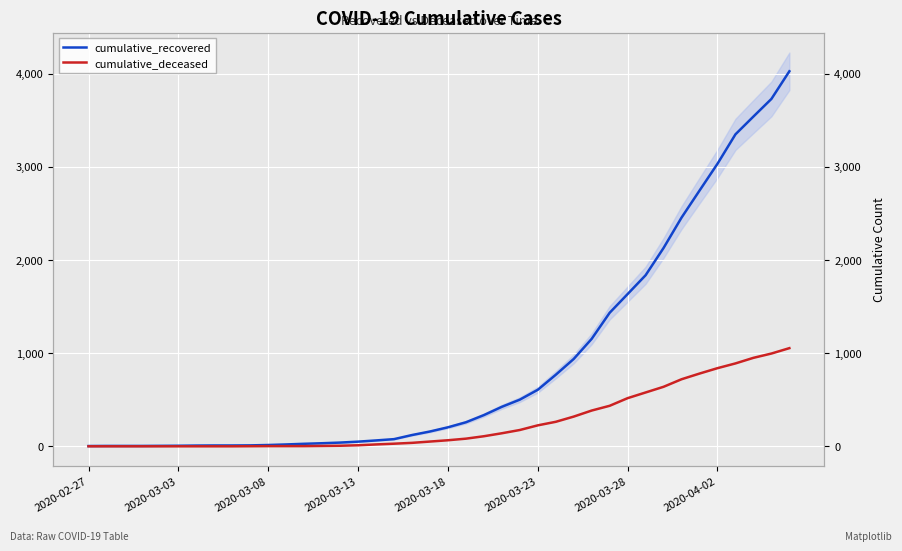

What is the sum of all cumulative_recovered values?

35775